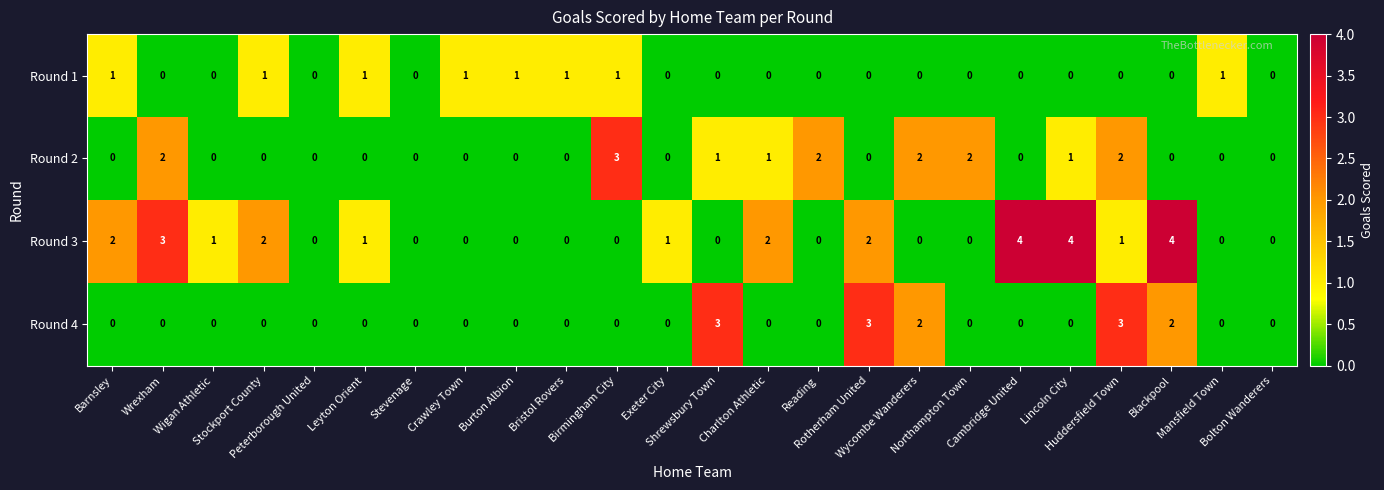

What is the greatest value displayed?

4